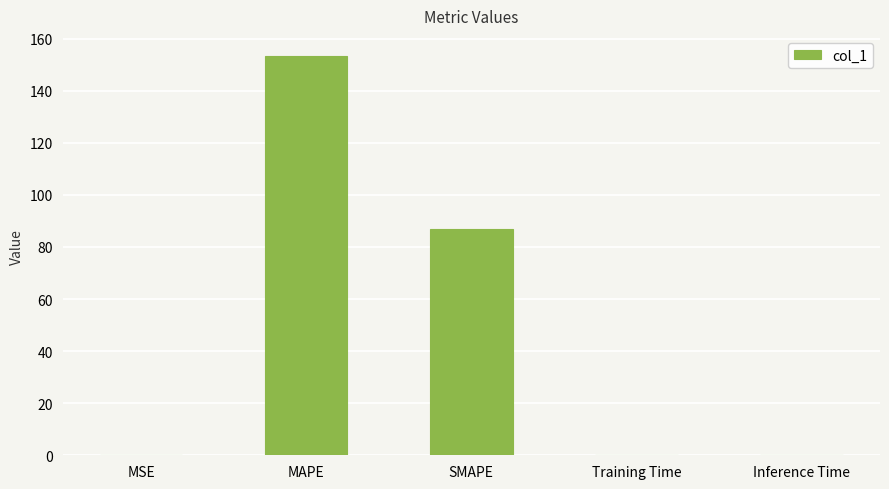

Between SMAPE and Inference Time, which is larger?

SMAPE